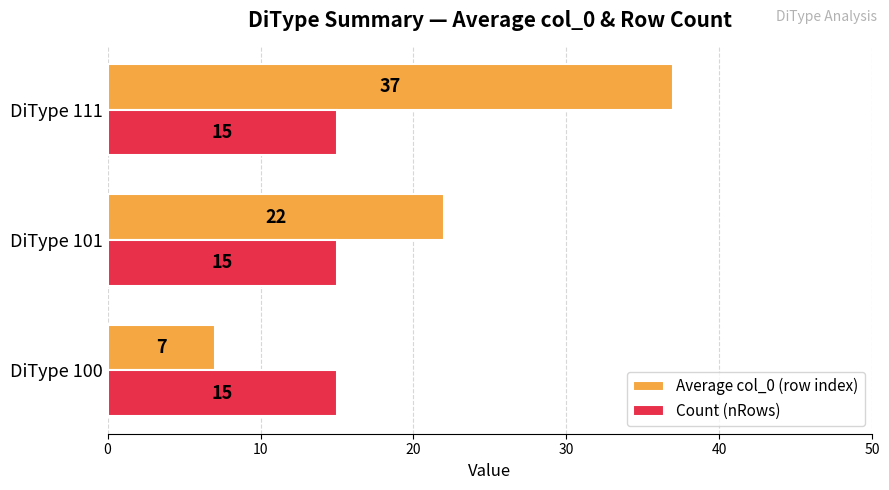

What are all the series names shown in the legend?

Average col_0 (row index), Count (nRows)